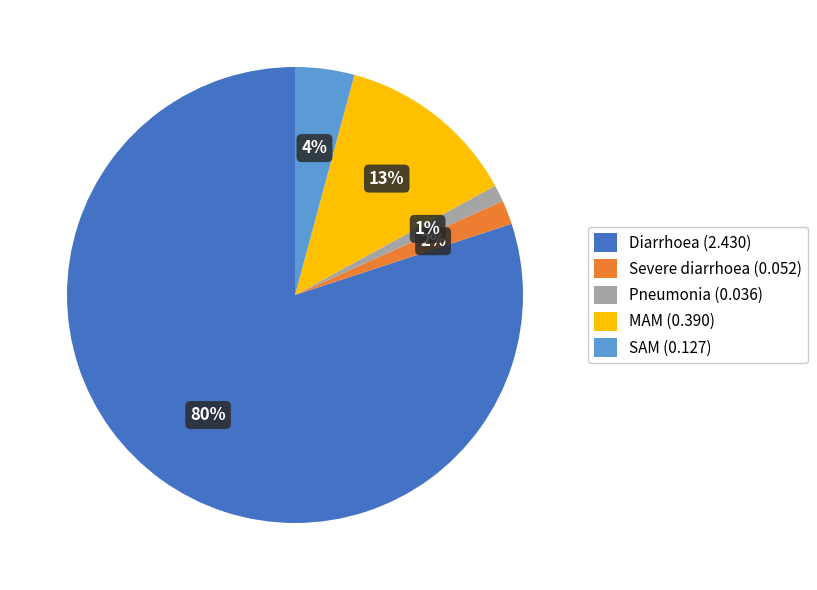

How many slices are in this pie chart?

5